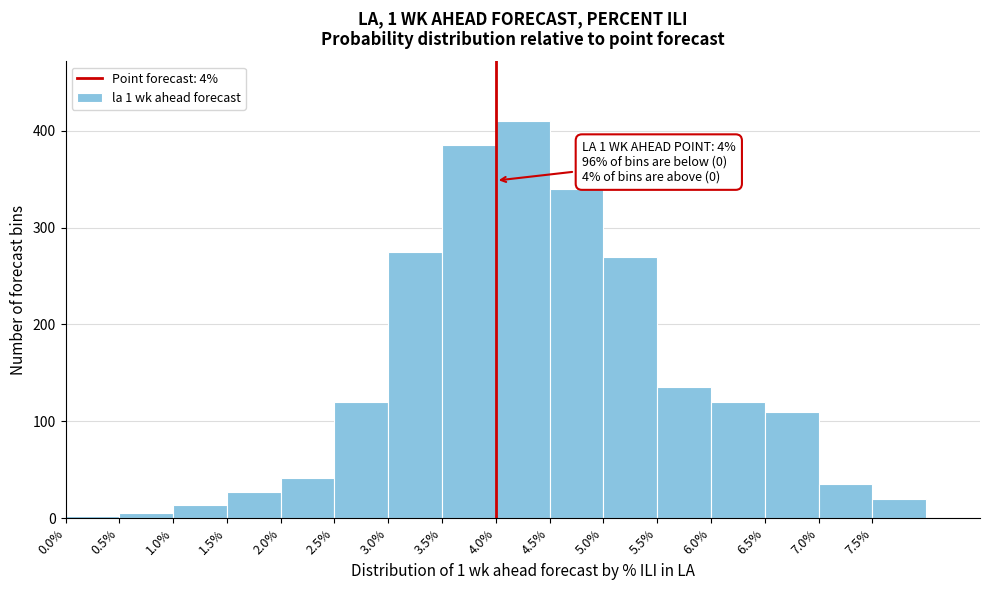

Which range on the x-axis has the tallest bar?

4.0 to 4.5